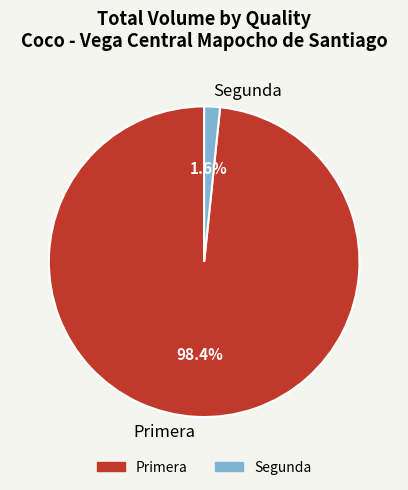

How many segments does this pie chart have?

2